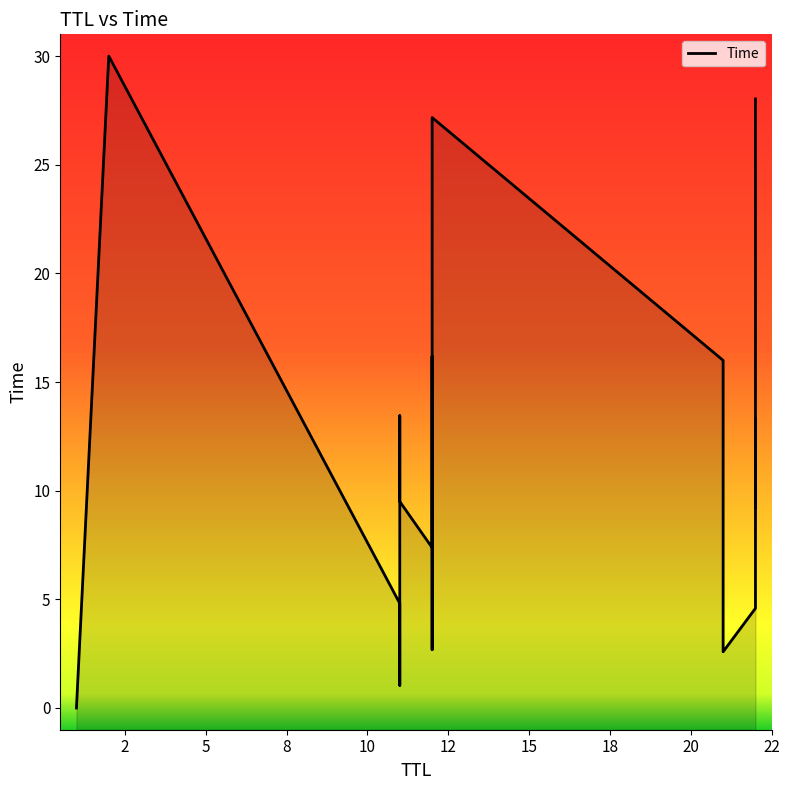

Where does the data first go above 11?

2